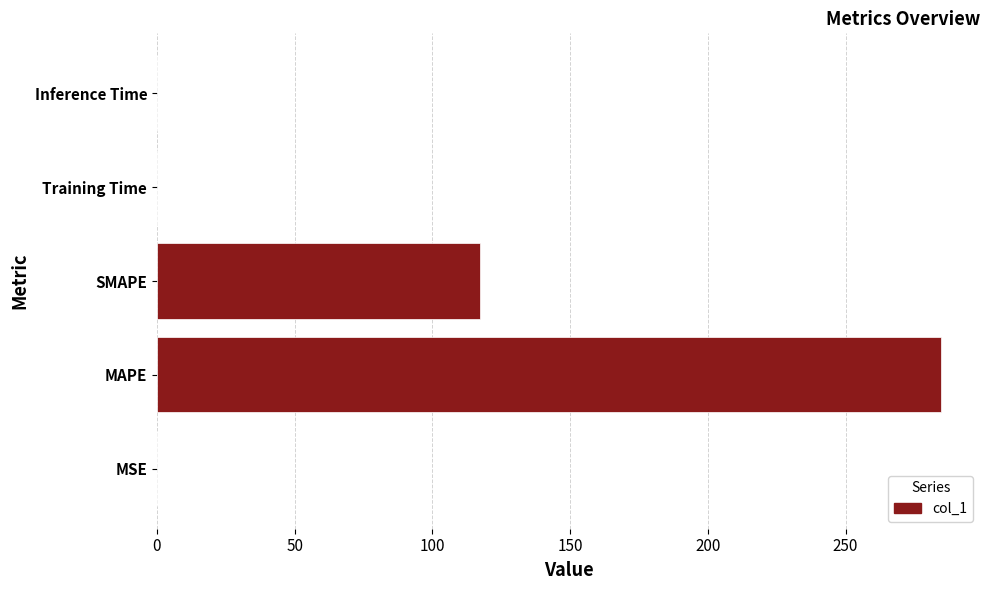

The value at Training Time is 0.0. True or false?

True